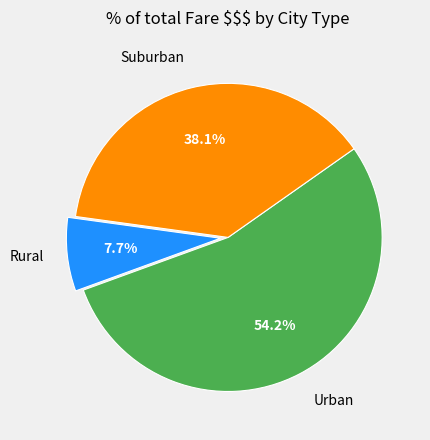

Does any single category account for the majority?

Yes